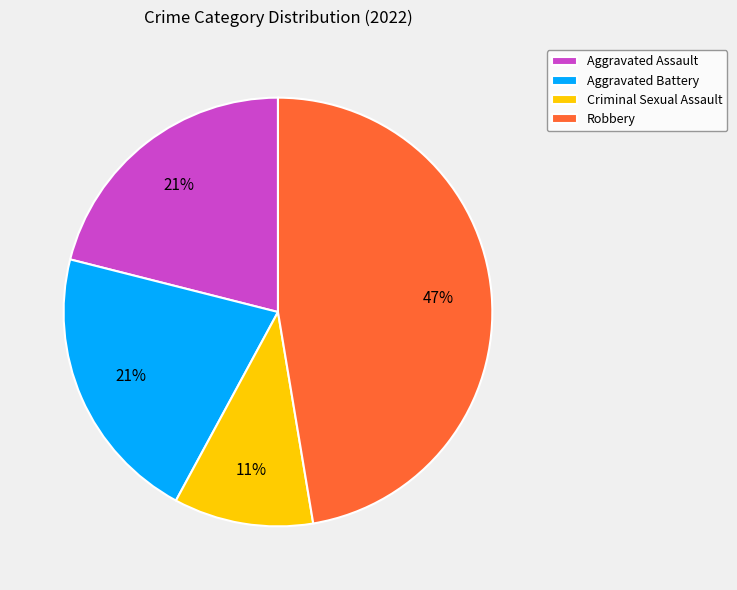

The Robbery slice represents 47% of the pie. True or false?

True